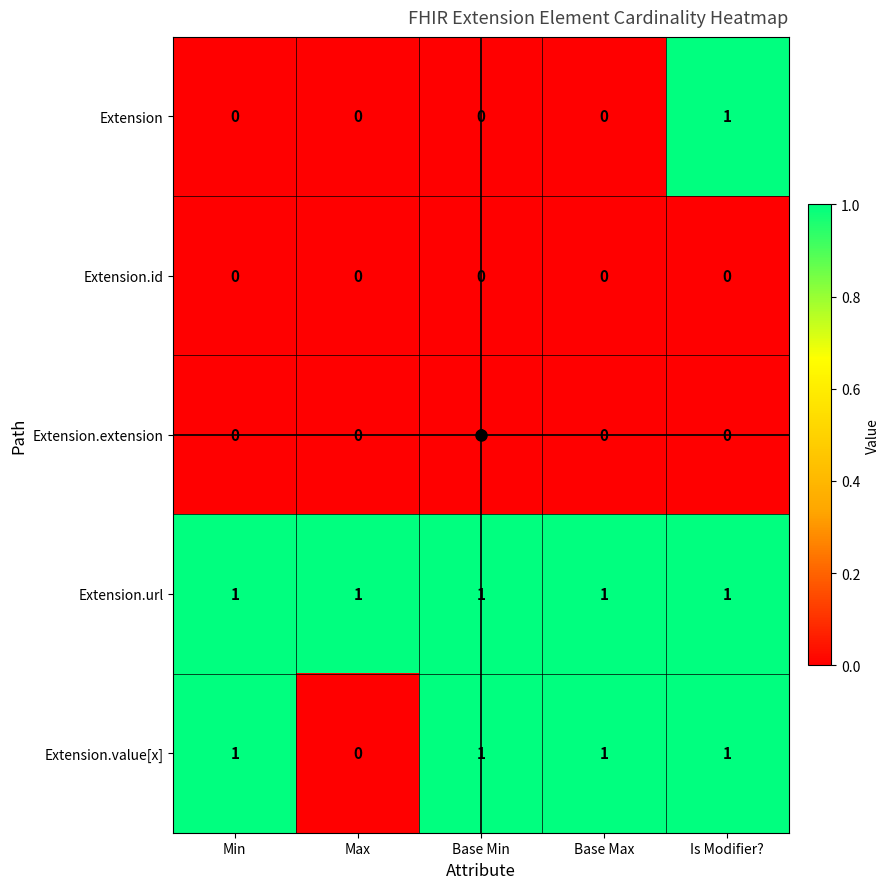

Which series has the largest total across all categories?

Extension.url